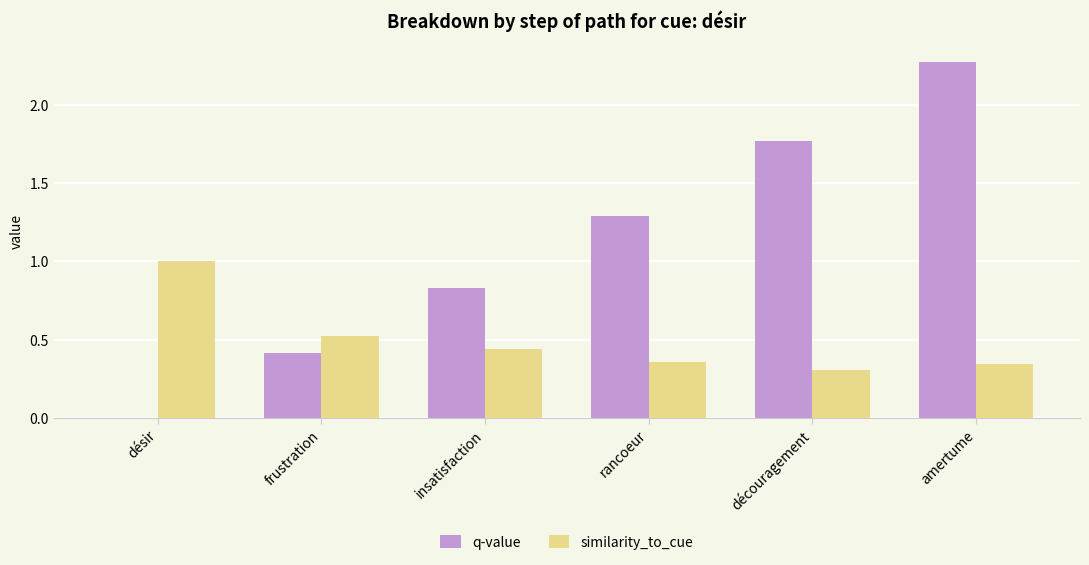

At which label does q-value reach its peak?

amertume